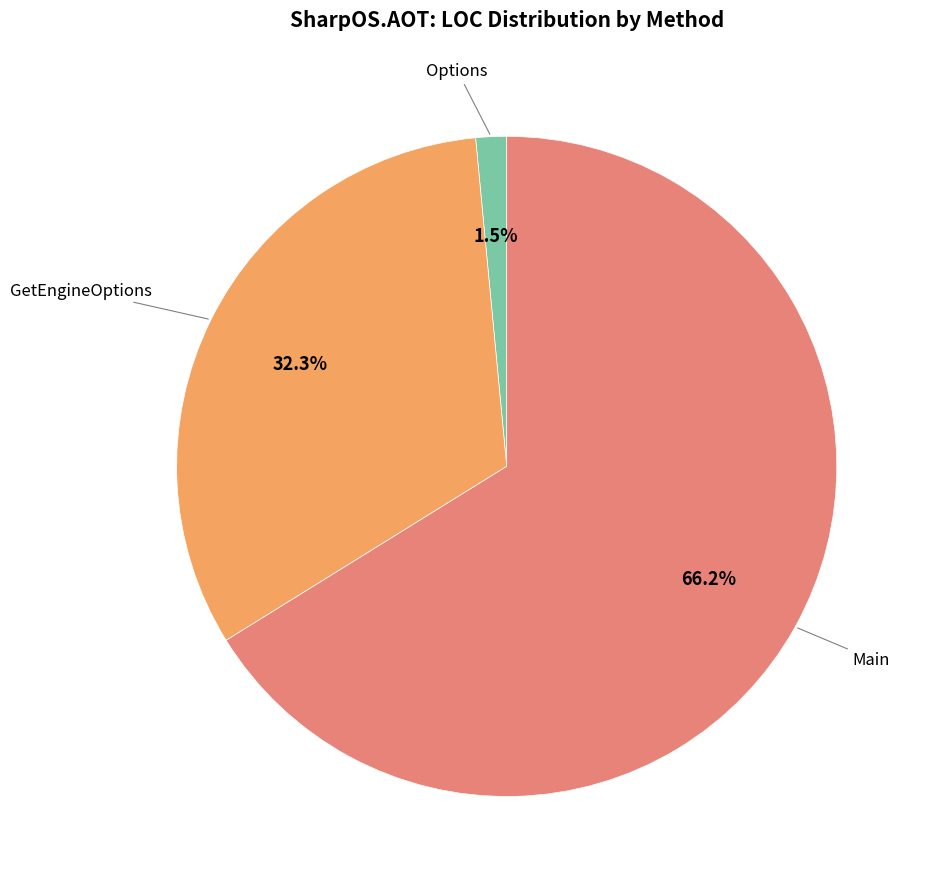

Does any single category account for the majority?

Yes